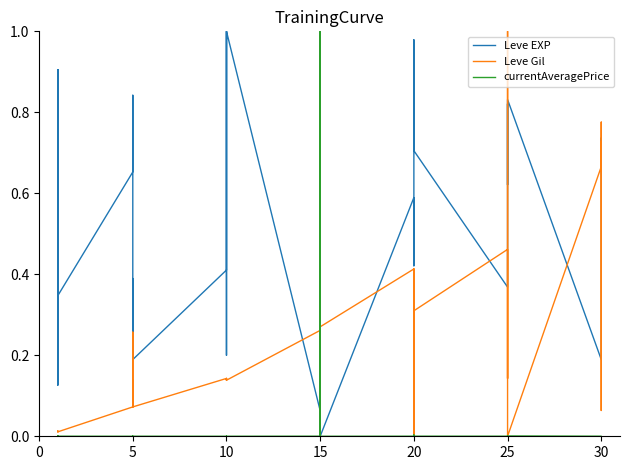

What is the total value across all series at 20?

1.0